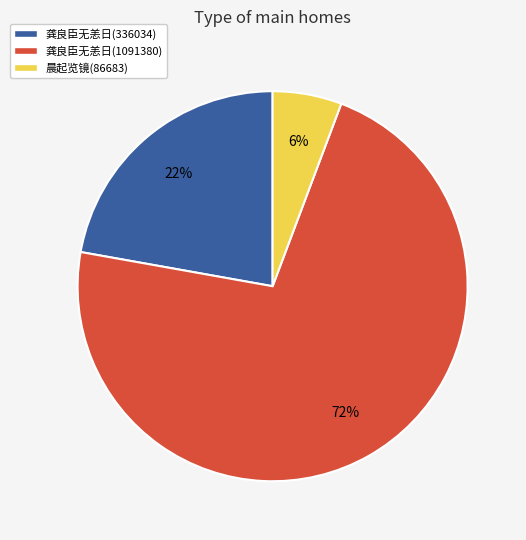

True or false: 晨起览镜(86683) accounts for 1% of the total.

False